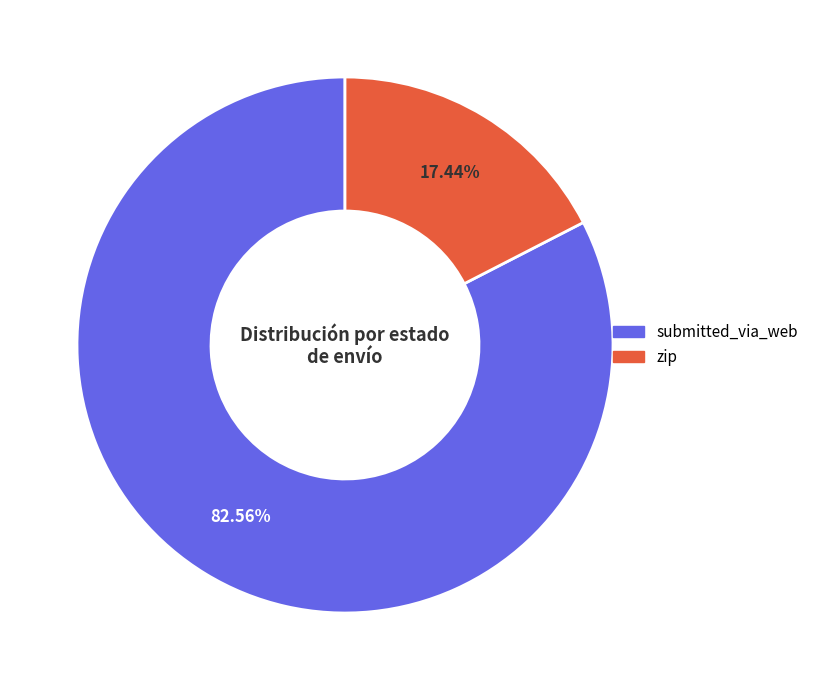

Does submitted_via_web represent more than half of the total?

Yes